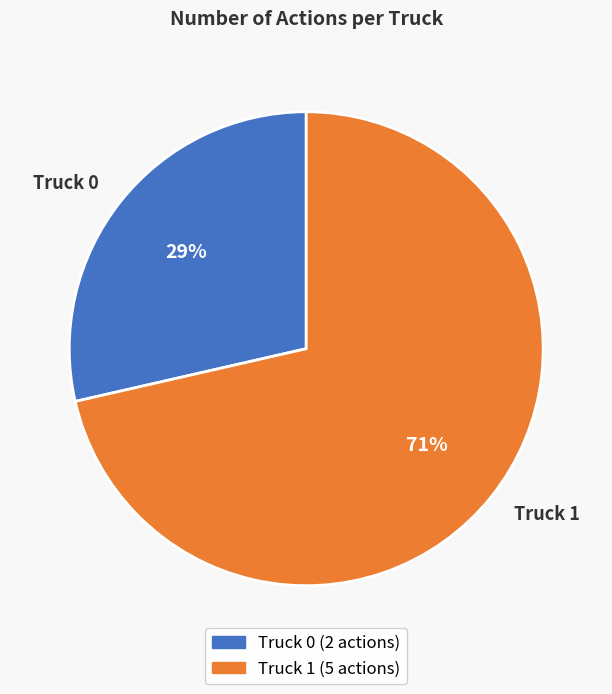

Combined, do Truck 1 and Truck 0 account for over 50%?

Yes